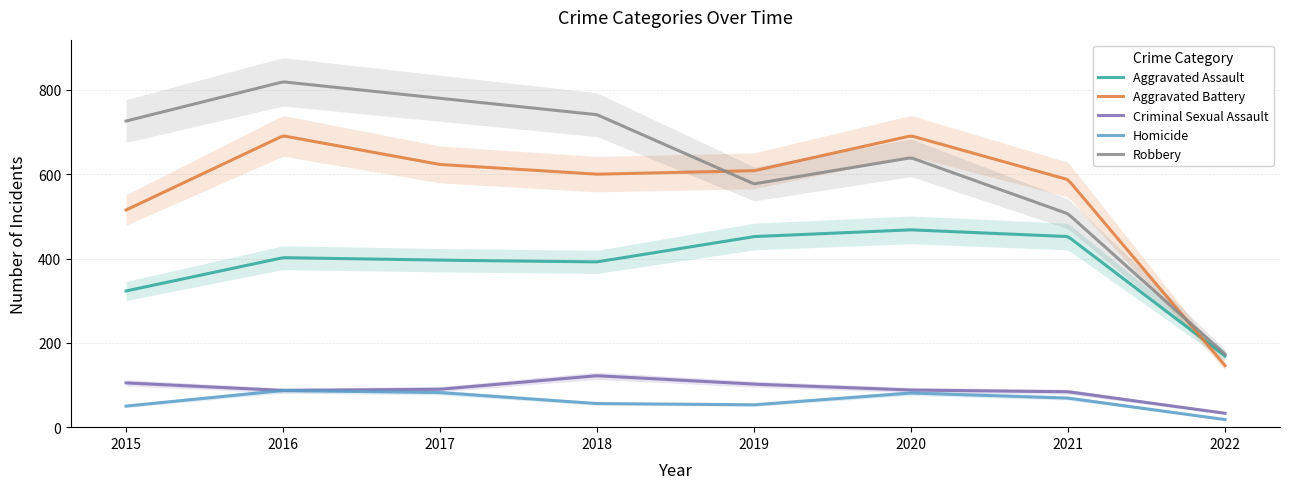

The value of Aggravated Assault at 2022 is 169. True or false?

True